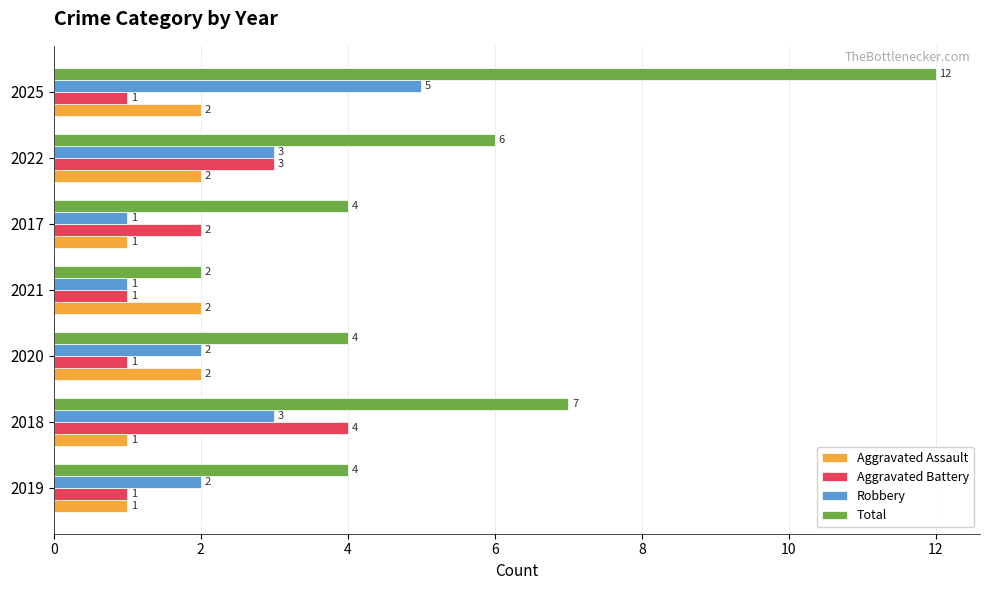

What is the difference between the highest and lowest values at 2022?

4